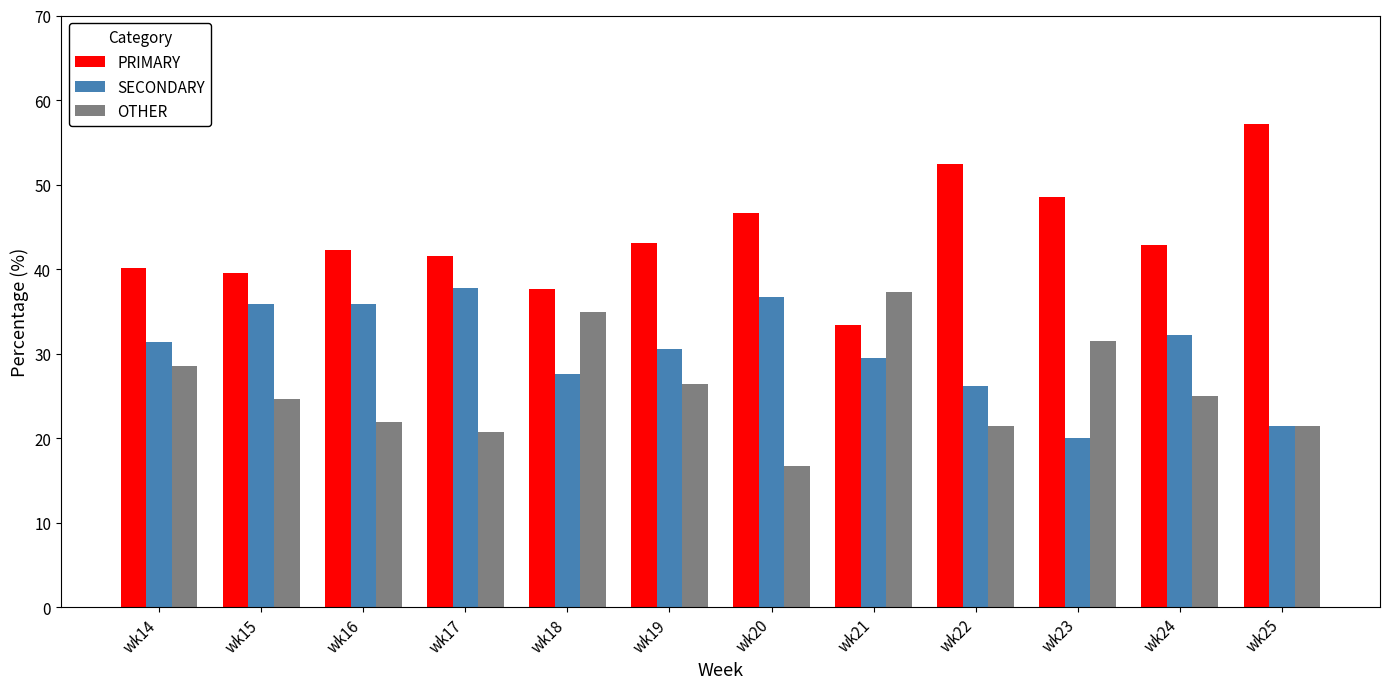

How many bars are there in each group?

3